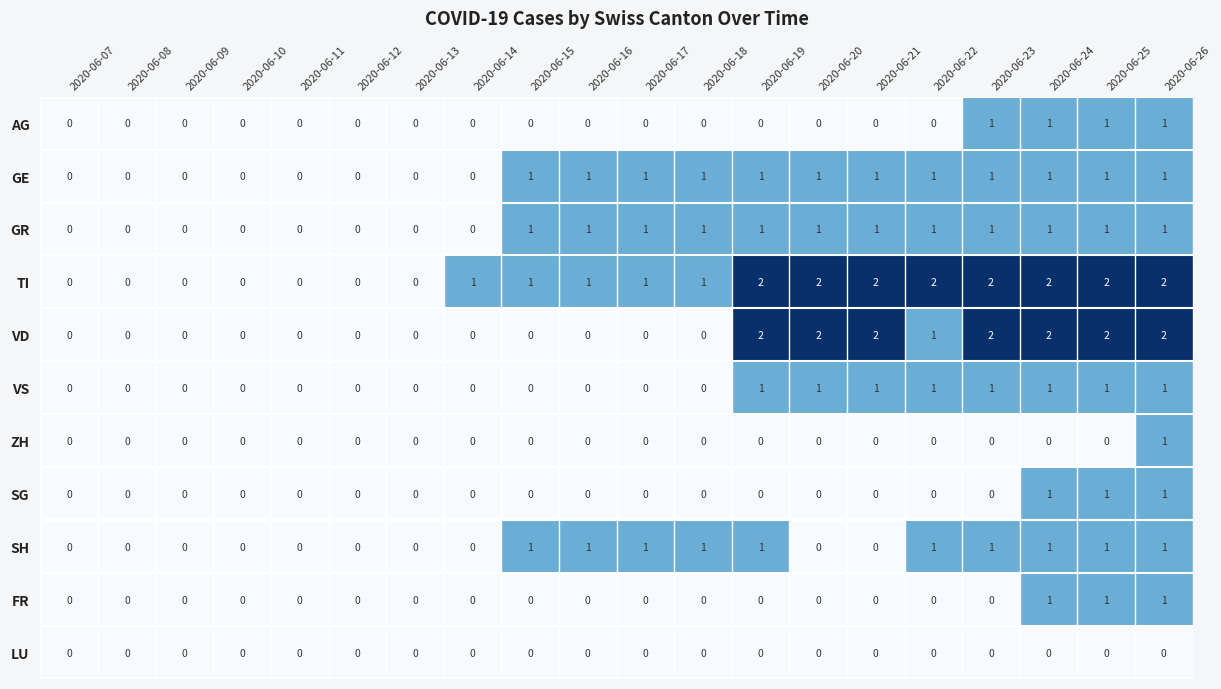

What is the sum of all GR values?

12